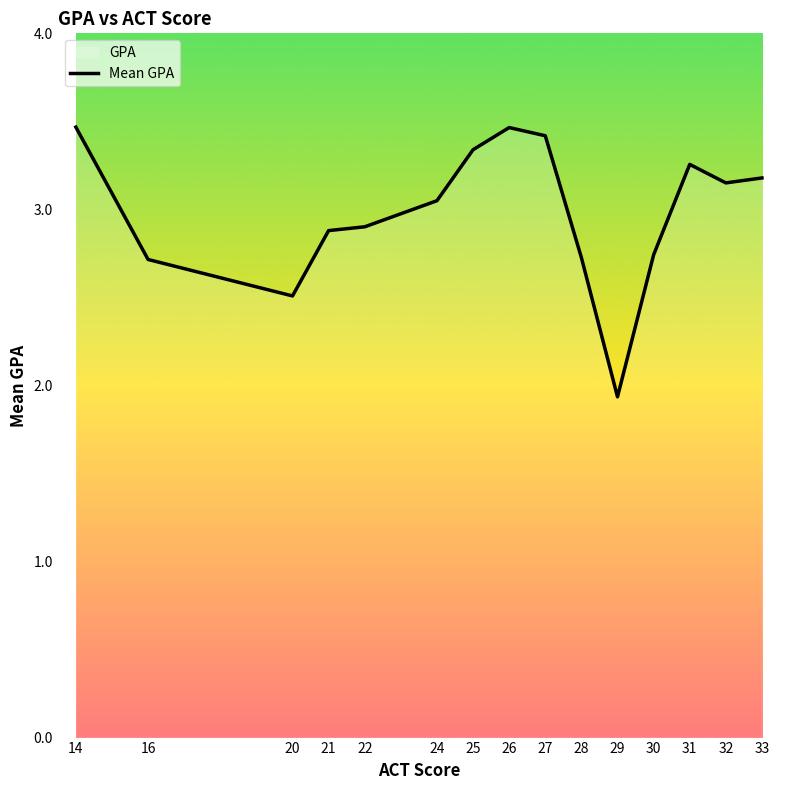

Reading right to left, extract all data points from this chart.

33=3.2	32=3.2	31=3.3	30=2.7	29=1.9	28=2.7	27=3.4	26=3.5	25=3.3	24=3.0	22=2.9	21=2.9	20=2.5	16=2.7	14=3.5